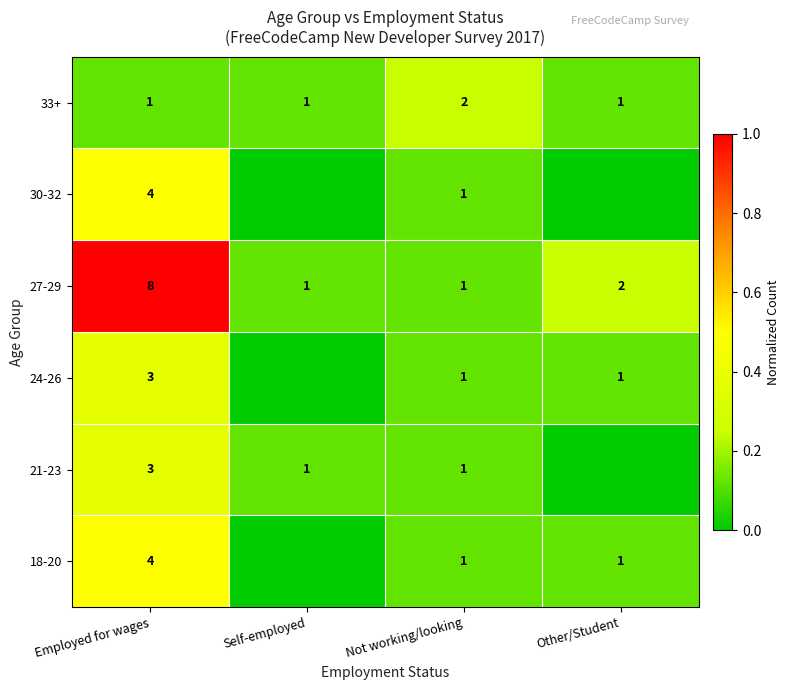

What is the sum of the 33+ values at Employed for wages and Not working/looking?

3